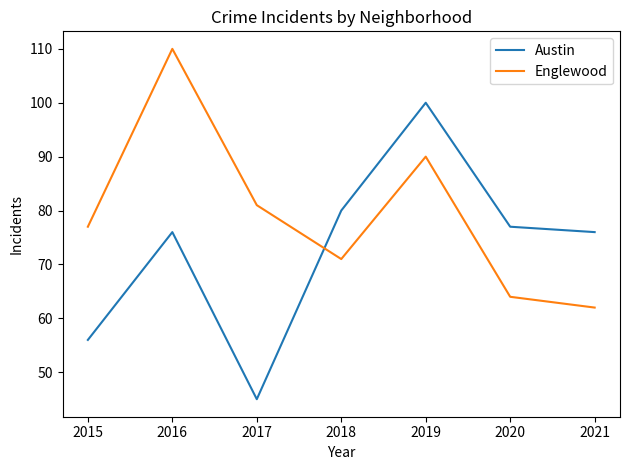

What is the sum of all Englewood values?

555